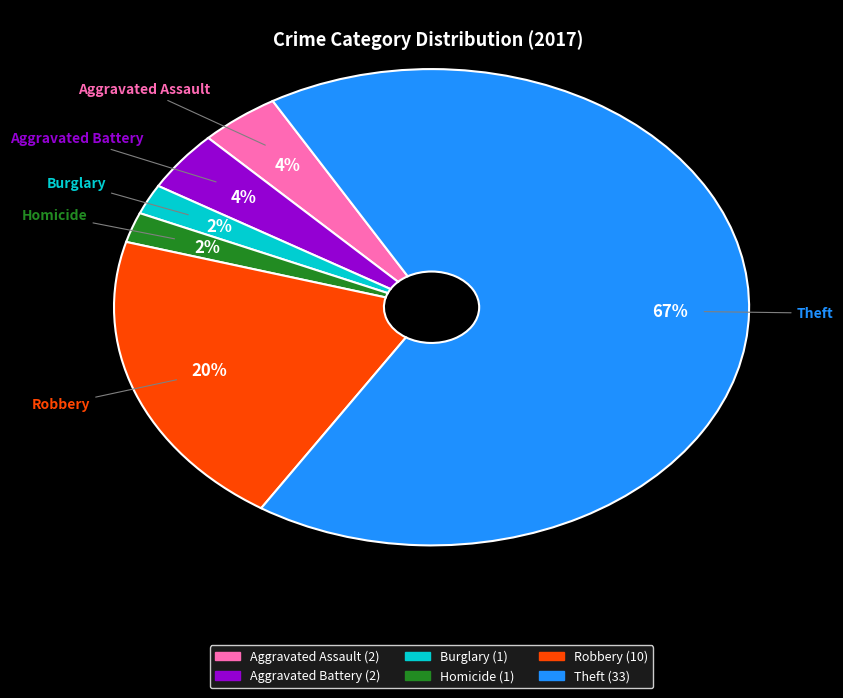

To the nearest percent, what is the average slice percentage?

17%